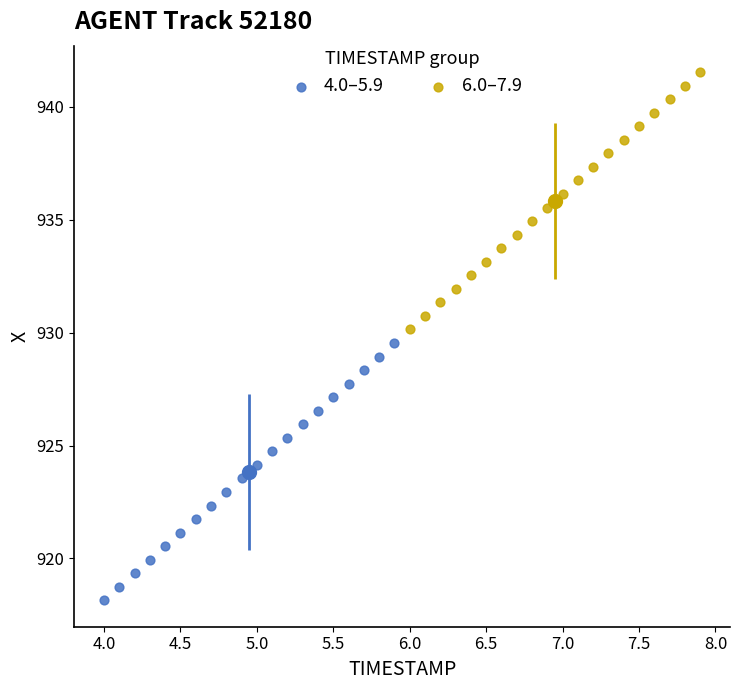

Which series reaches the maximum Y coordinate?

6.0–7.9